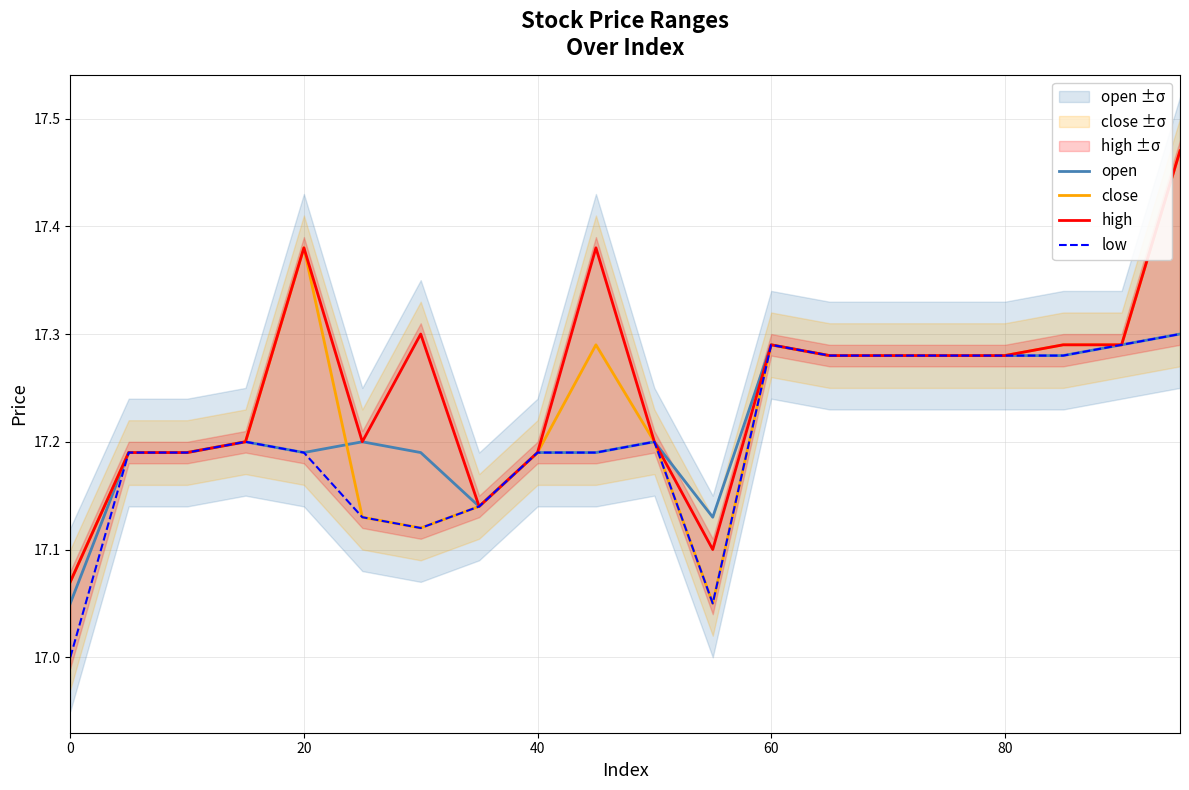

The high series shows 25.2 at 20. True or false?

False